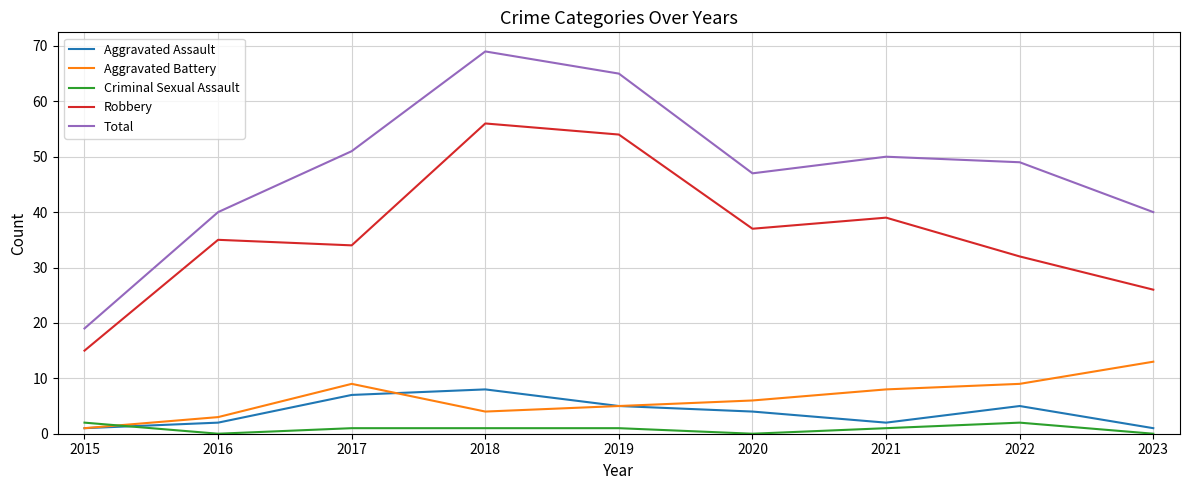

Where does the Aggravated Battery series first go above 6?

2017